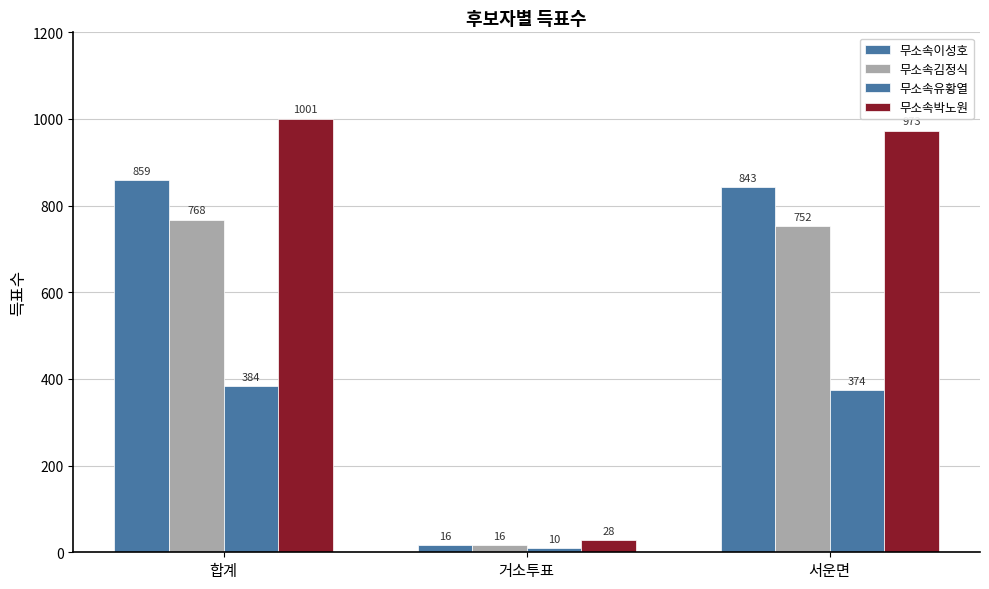

How many bars are there in total?

12